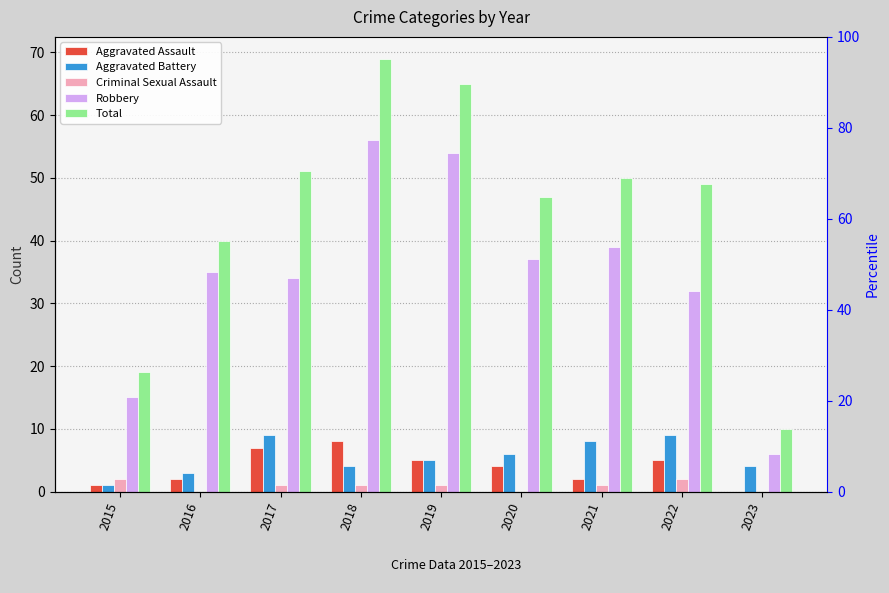

Is the value of Robbery at 2023 greater than the value of Aggravated Assault at 2022?

Yes